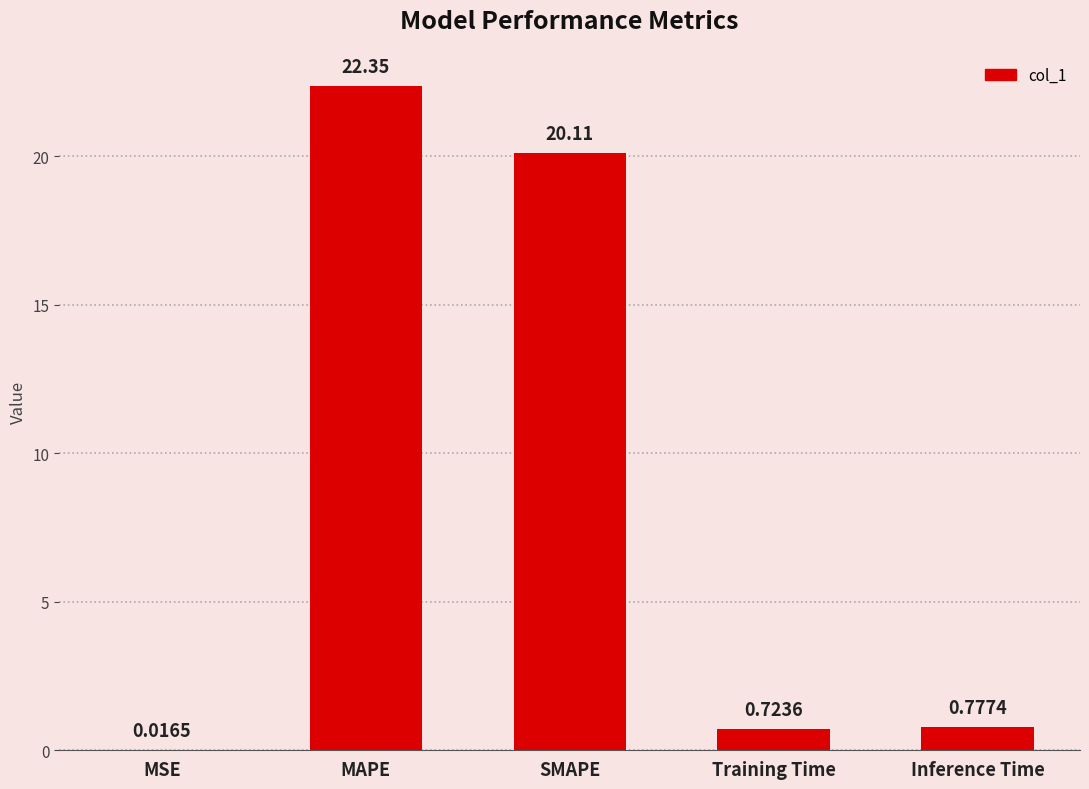

What is the change in value from MSE to SMAPE?

+20.1